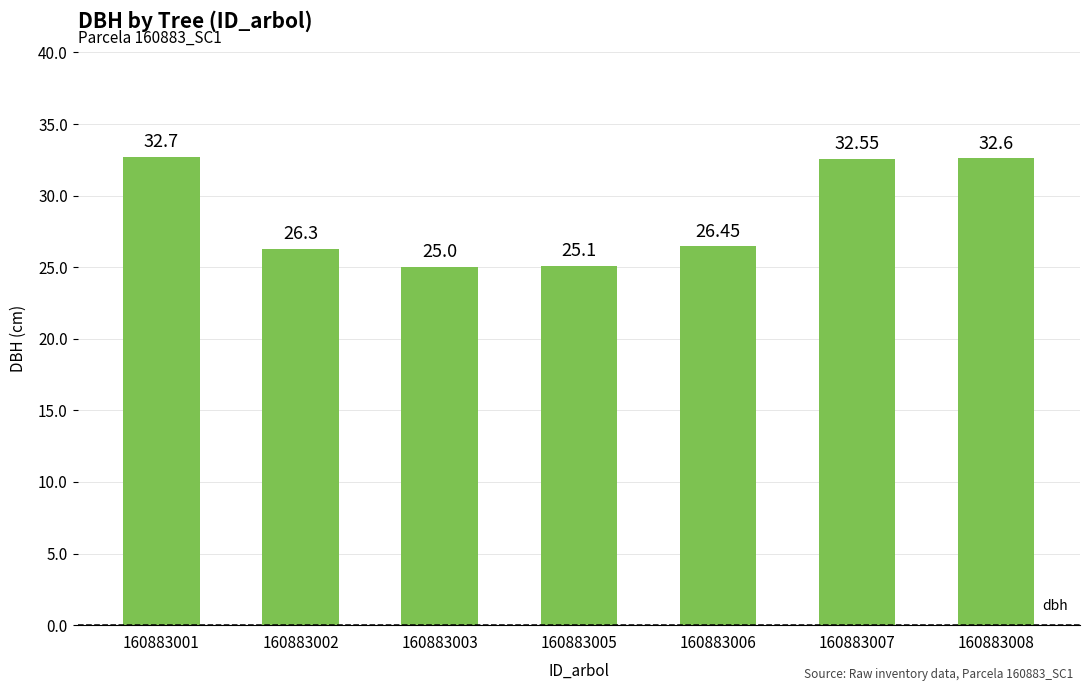

Where is the data nearest to the value 28?

160883006